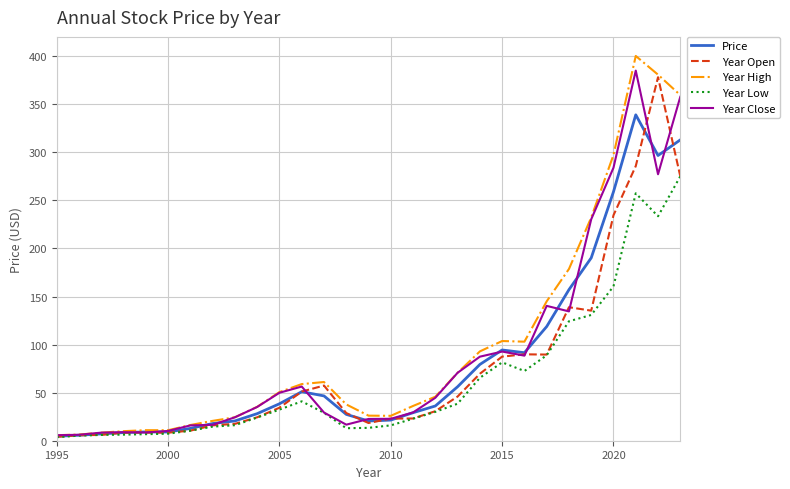

What is the highest value of the Year Low series?

275.1